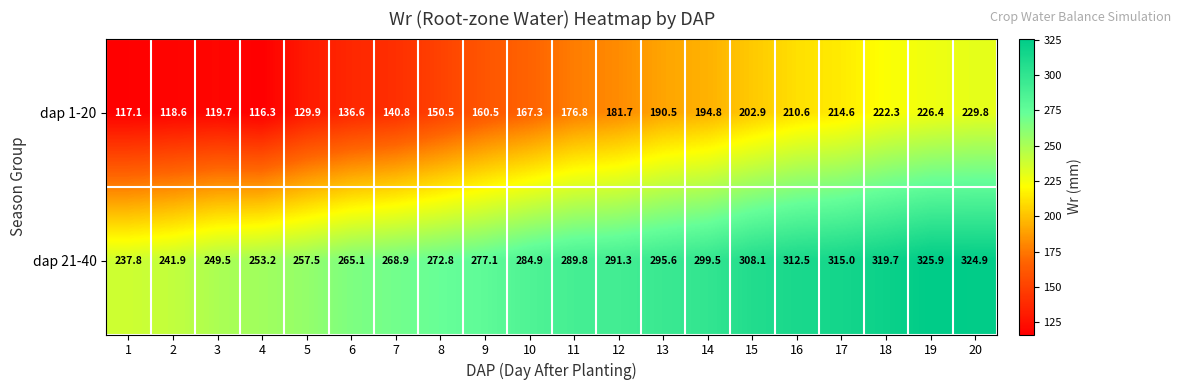

Which category has the highest value in the dap 1-20 series?

20